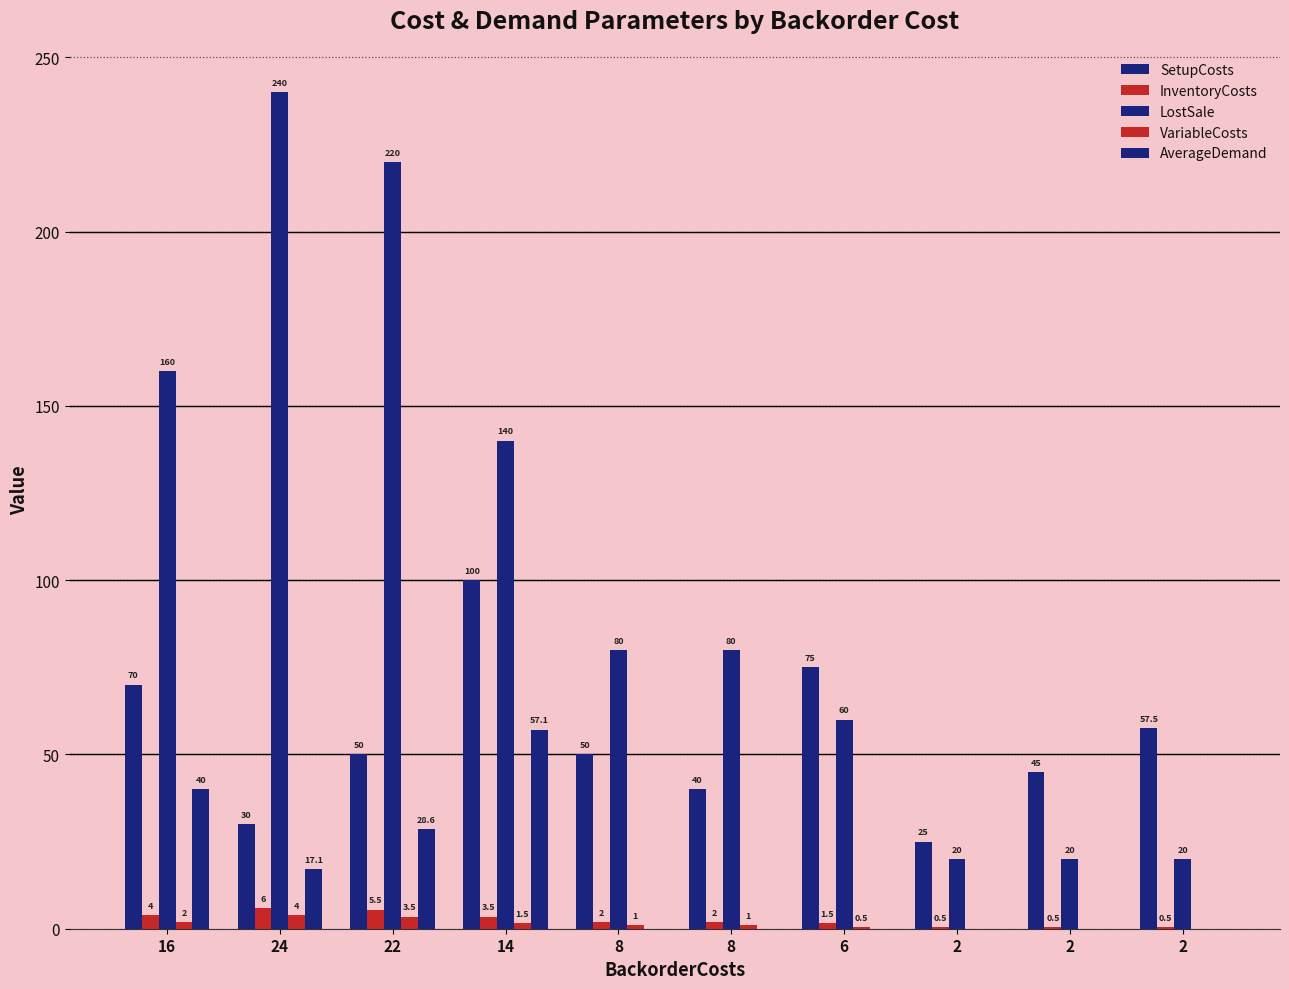

The SetupCosts series shows 8.2 at 2. True or false?

False